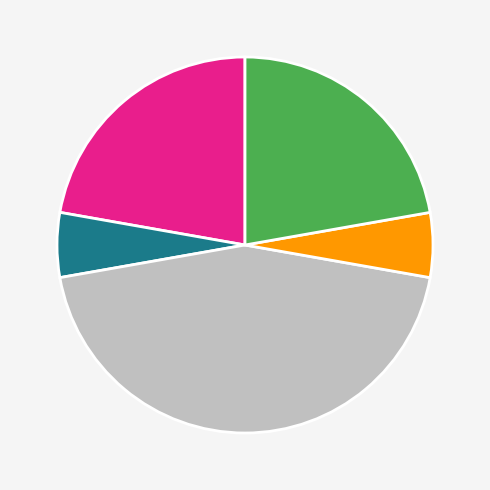

Is there any slice that represents more than half of the pie?

No